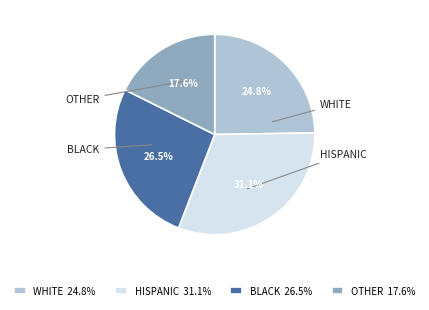

How many segments does this pie chart have?

4